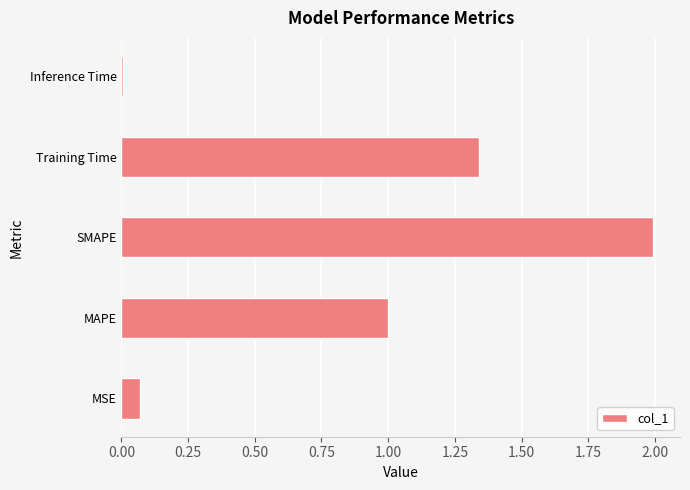

What is the difference between the maximum and minimum values?

2.0